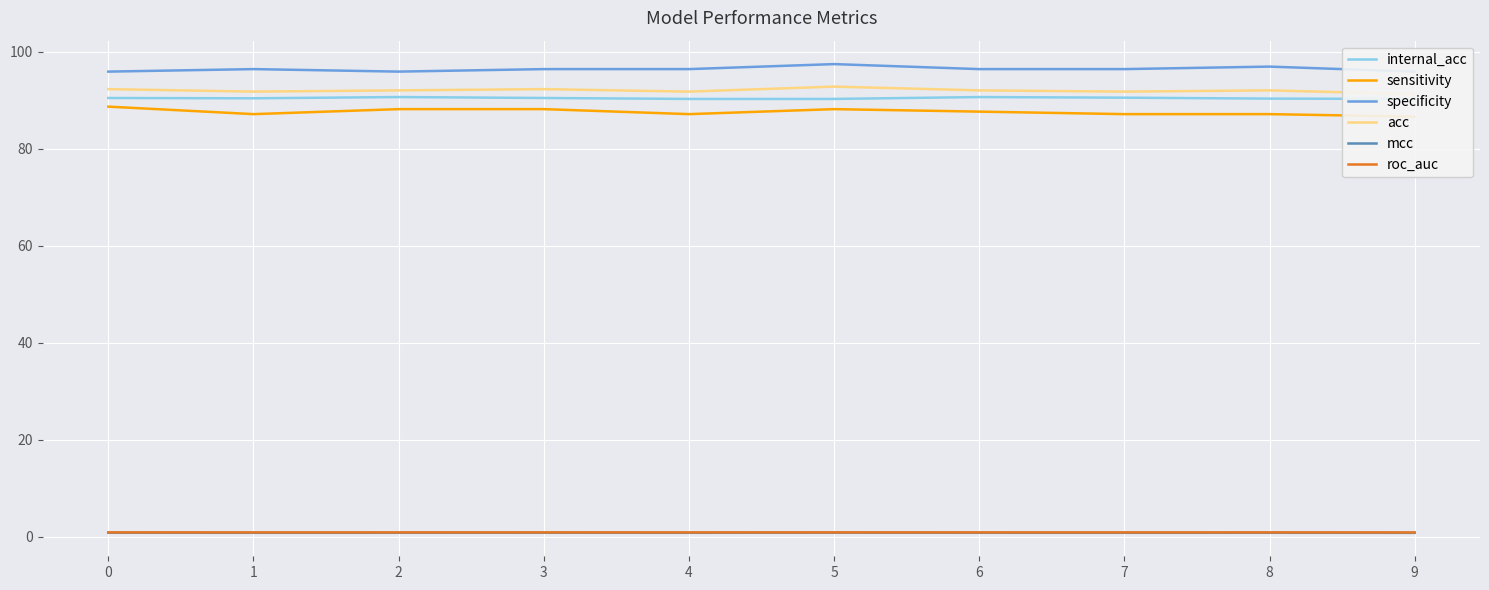

True or false: mcc and sensitivity cross at least once.

False